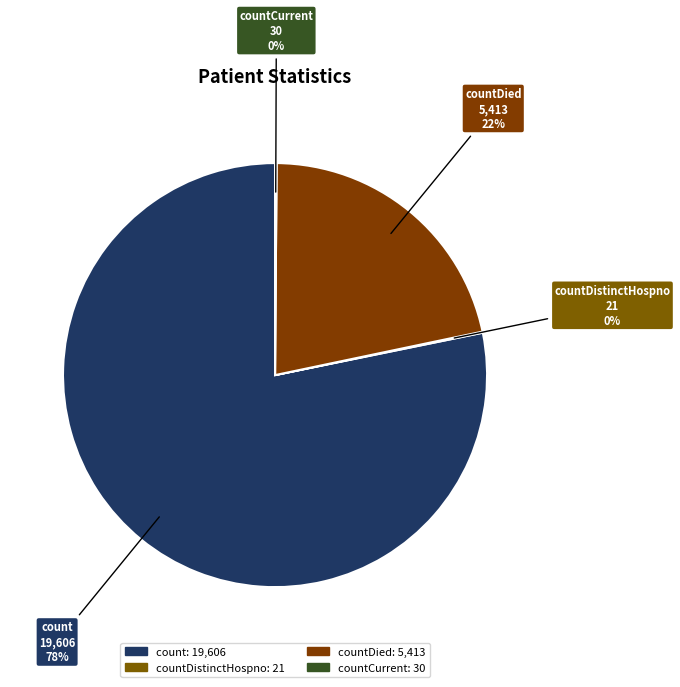

Do count and countDied together represent more than half of the pie?

Yes